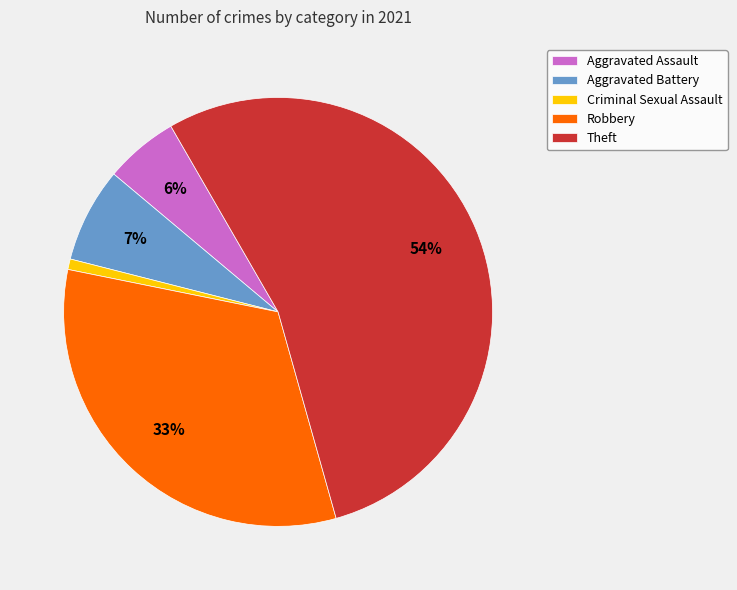

Which category has the biggest portion of the pie?

Theft